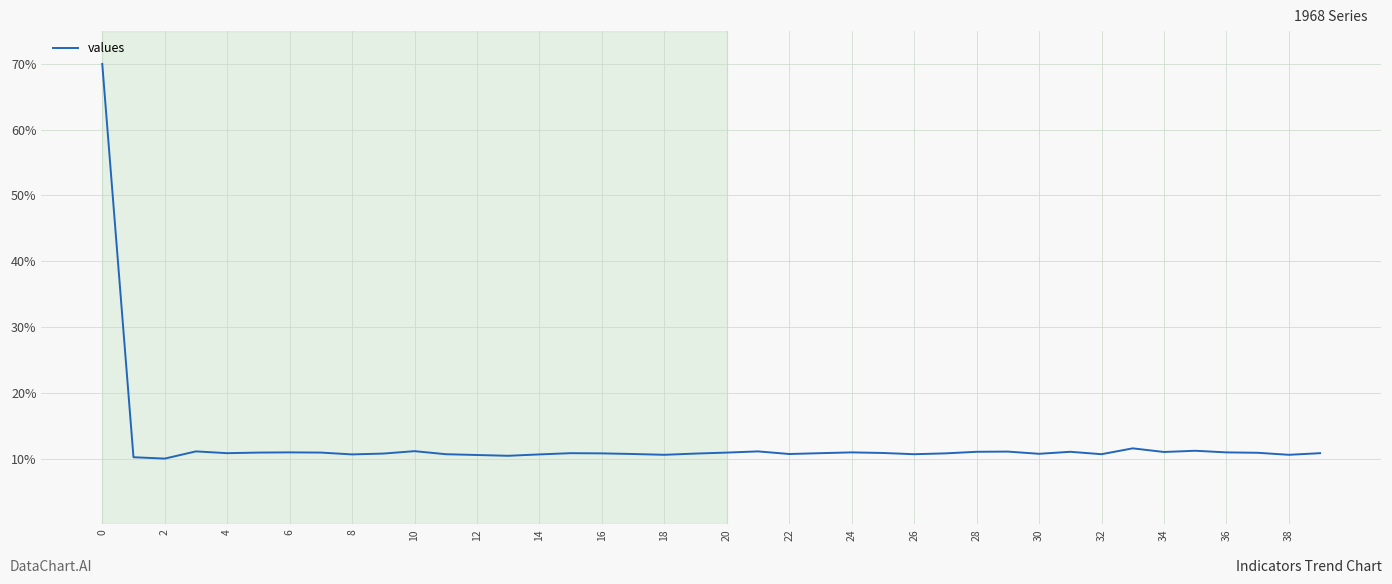

What is the minimum value shown in the chart?

10.0